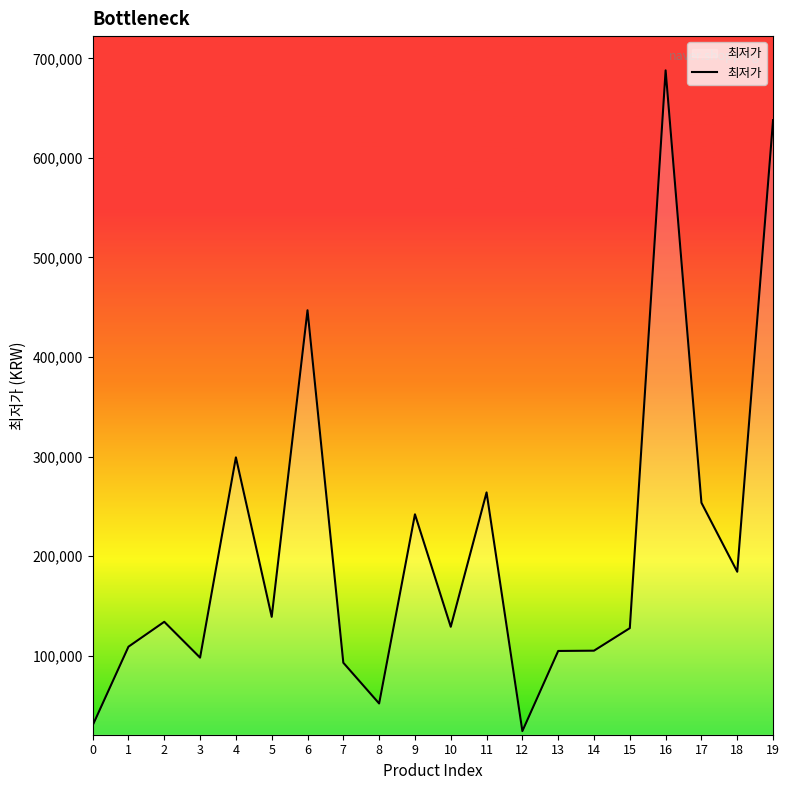

Which label corresponds to the largest value in the chart?

16